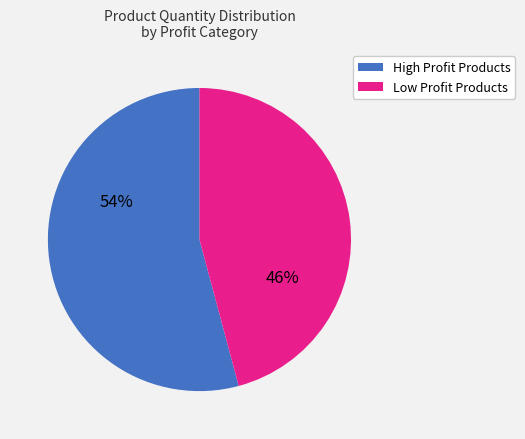

To the nearest percent, what is the average slice percentage?

50%